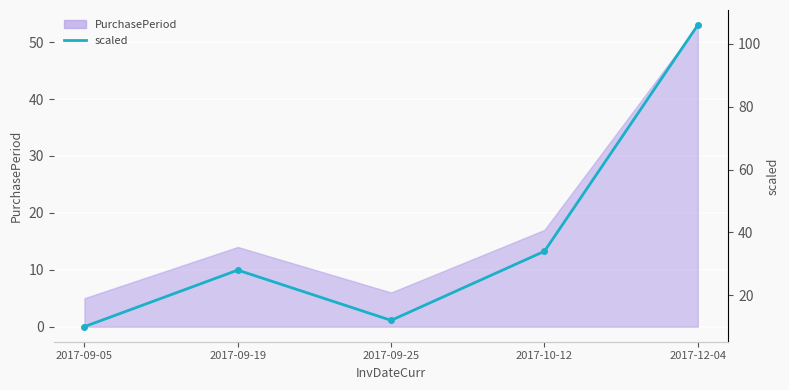

What is the label of the 2nd point from the left?

2017-09-19